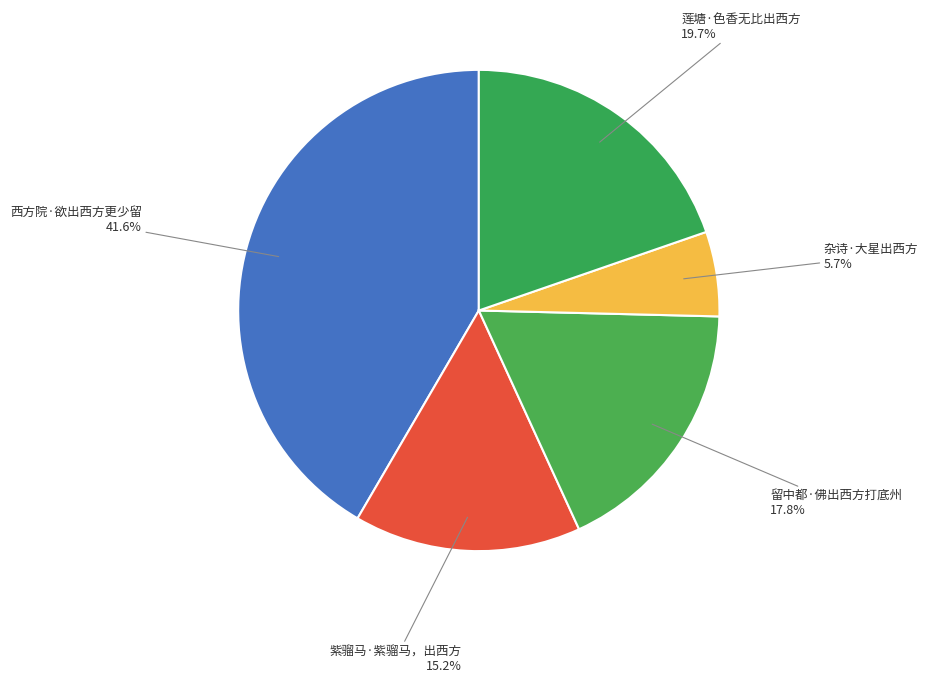

Between 莲塘·色香无比出西方 and 西方院·欲出西方更少留, which is larger?

西方院·欲出西方更少留